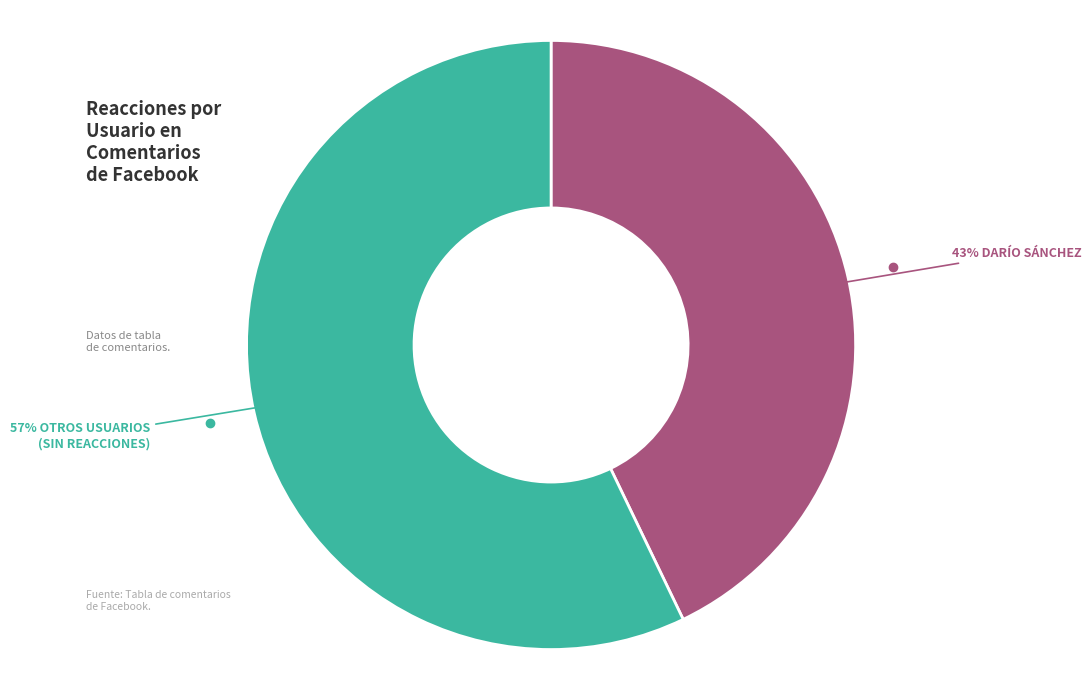

To the nearest percent, what is the average slice percentage?

50%